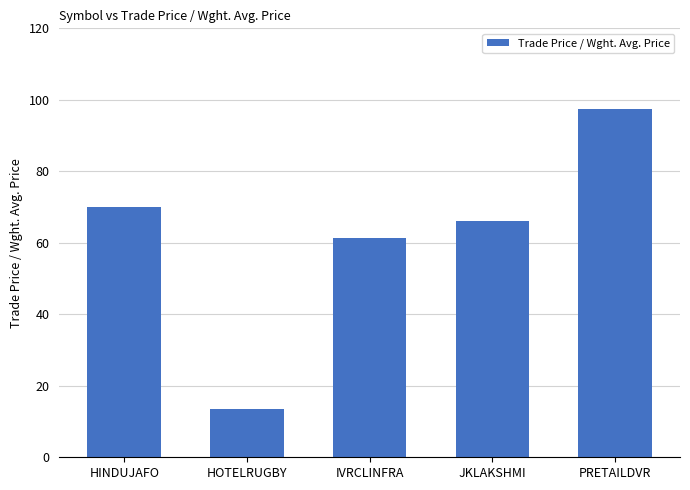

Read the value at PRETAILDVR.

97.4